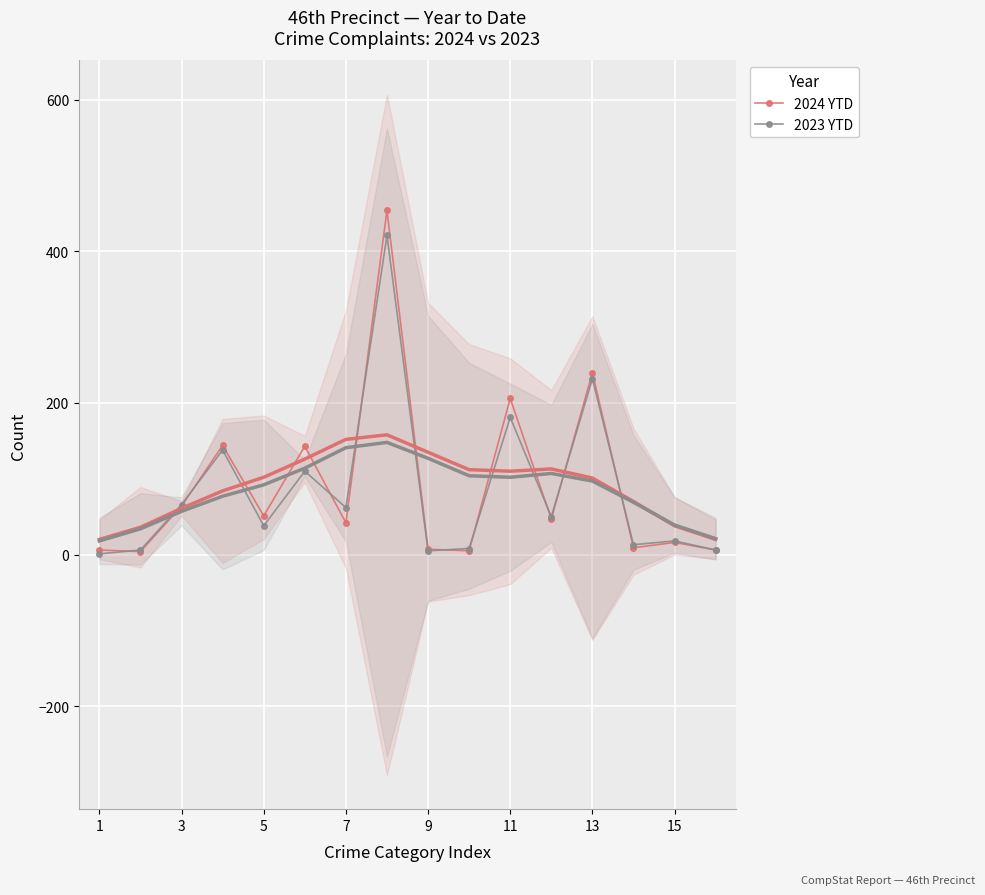

True or false: 2023 YTD has more than 0 points higher than both neighbors.

True